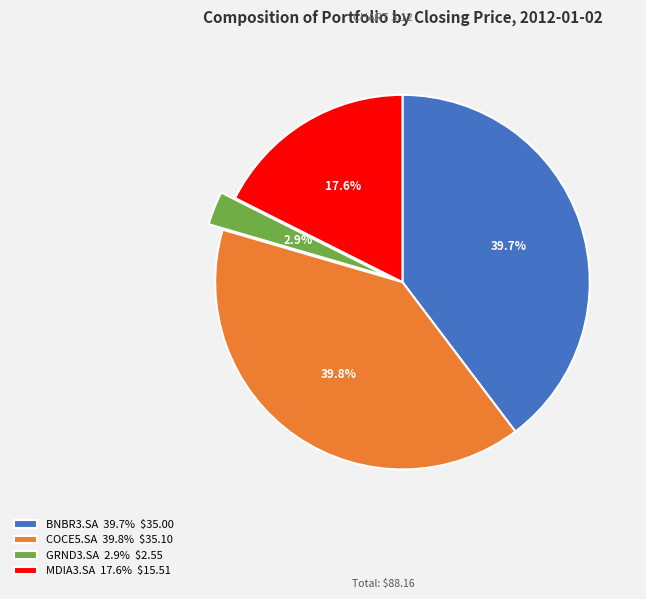

What portion of the pie excludes COCE5.SA?

60.2%